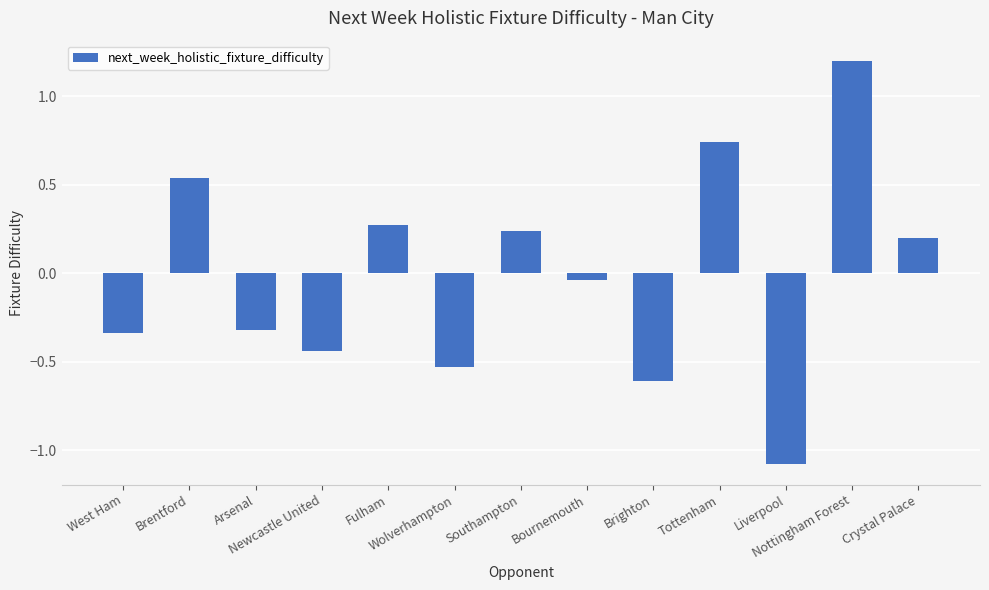

What is the minimum value shown in the chart?

-1.1